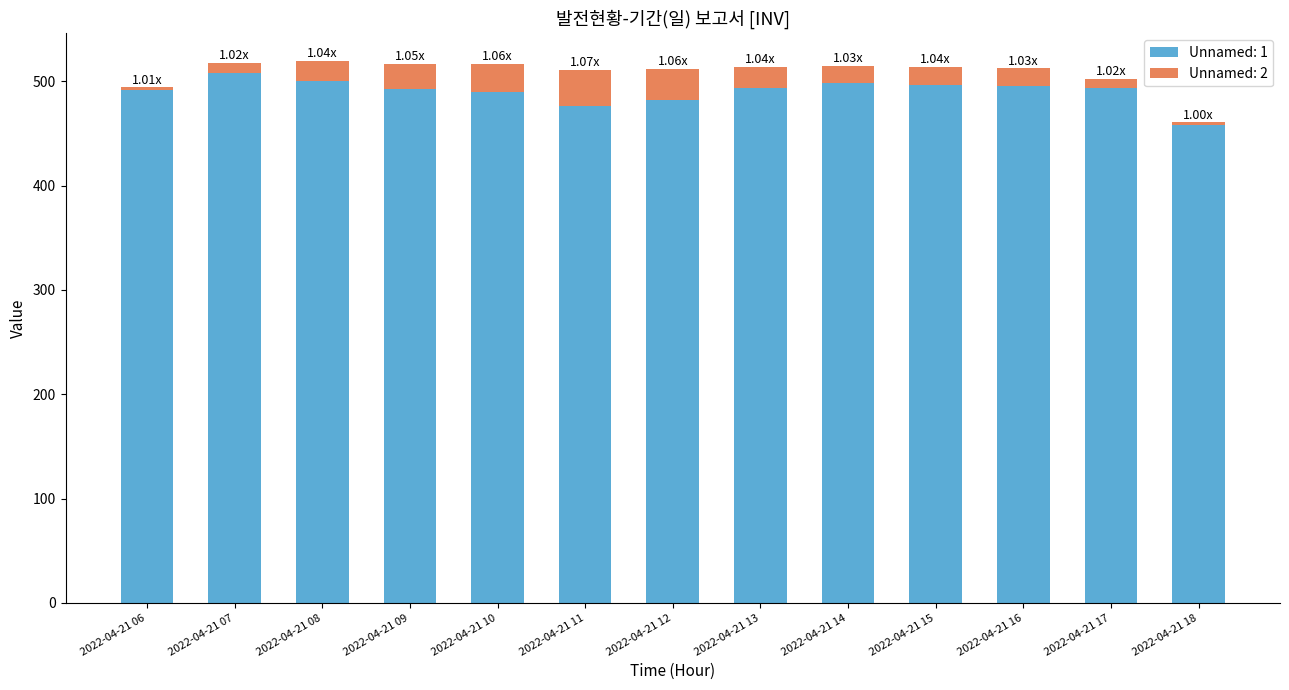

Are the bars grouped side by side (vs. stacked)?

No